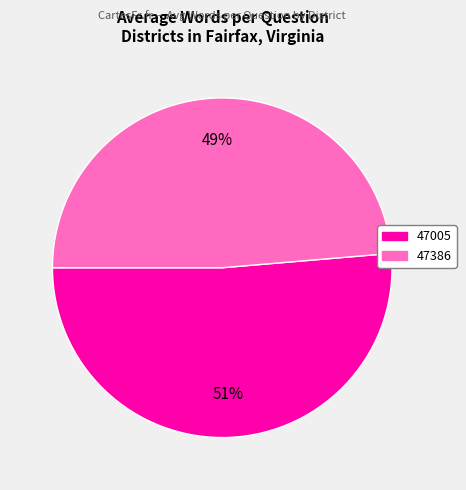

Between 47386 and 47005, which is larger?

47005